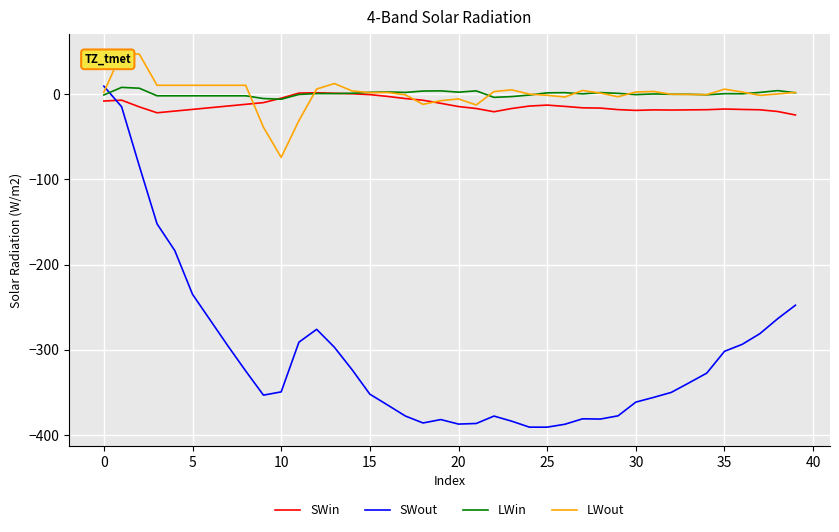

True or false: SWout and LWin cross at least once.

True